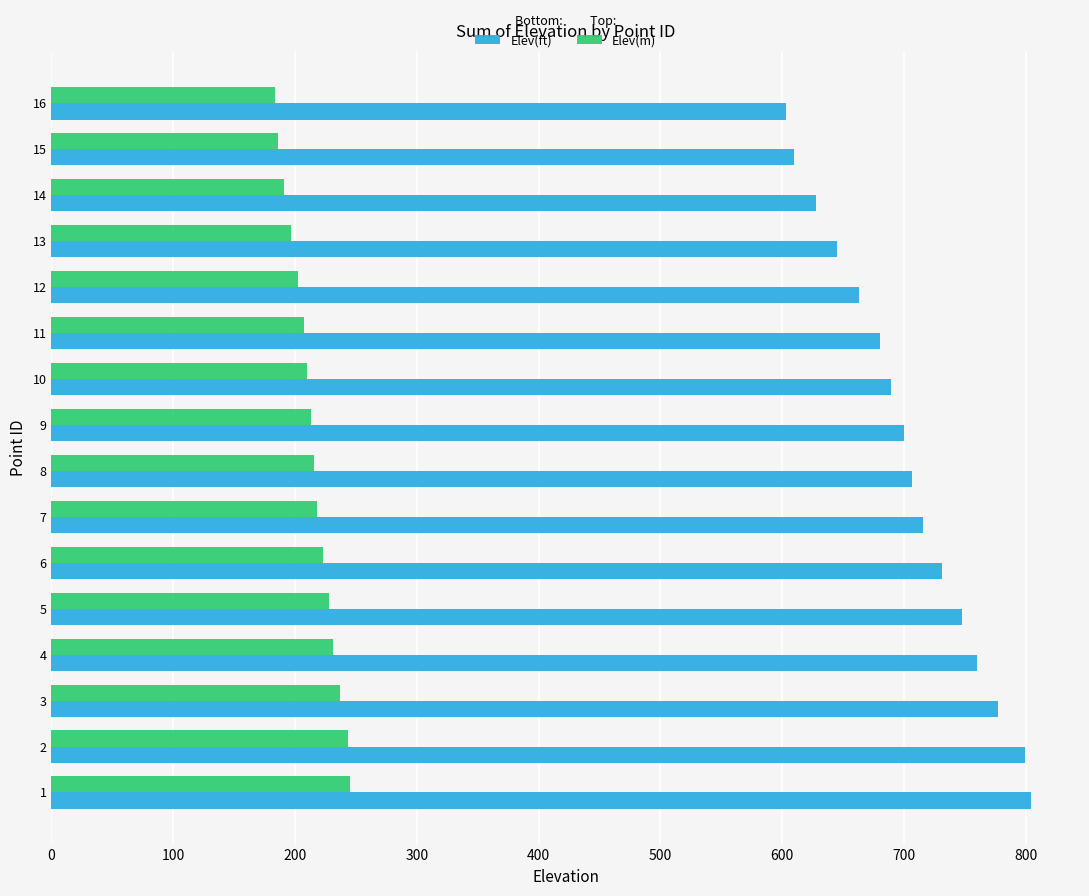

Which series has the largest range (max minus min)?

Elev(ft)